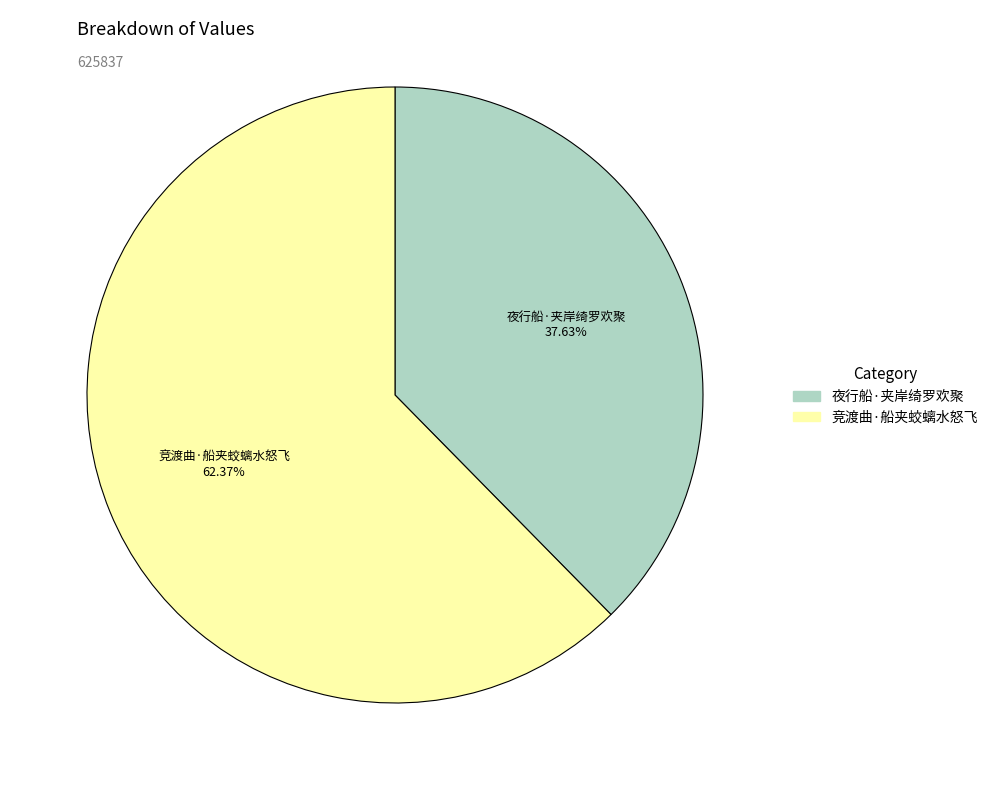

Is it true that 竞渡曲·船夹蛟螭水怒飞 is 62% of the pie?

True